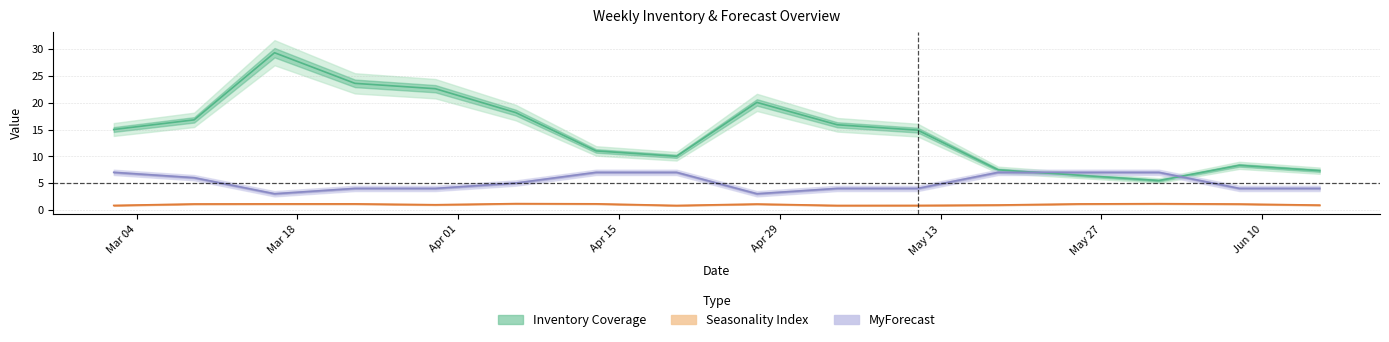

How many lines are shown in the chart?

3